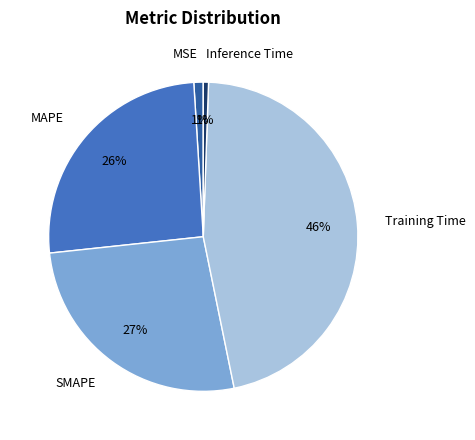

How many slices are in this pie chart?

5